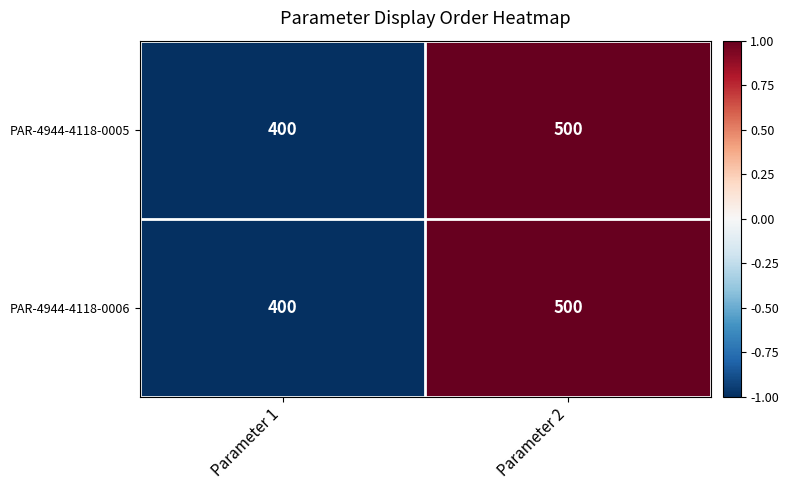

The value of PAR-4944-4118-0005 at Parameter 1 is 552. True or false?

False